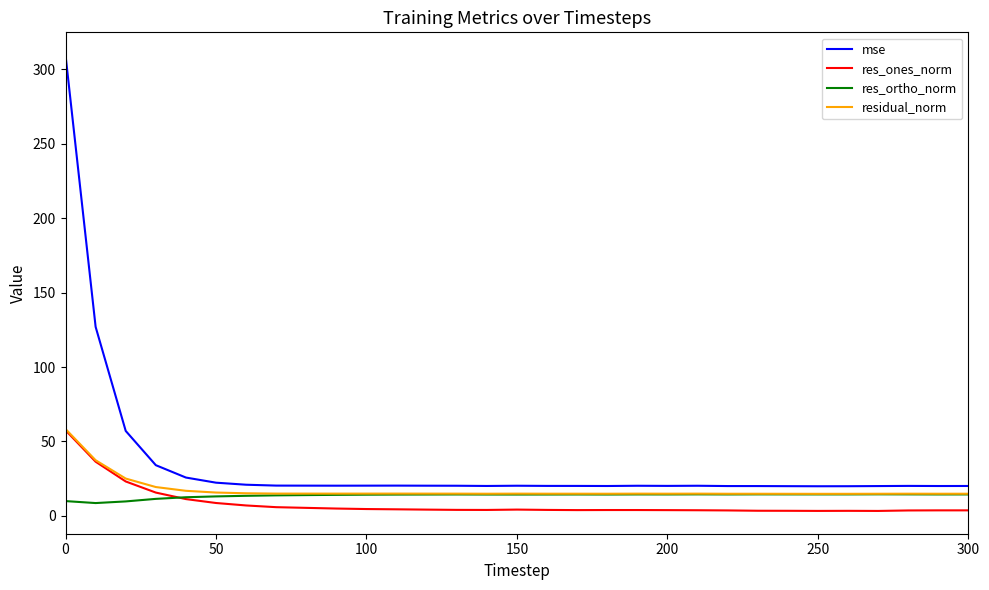

True or false: res_ones_norm and mse intersect in this chart.

False